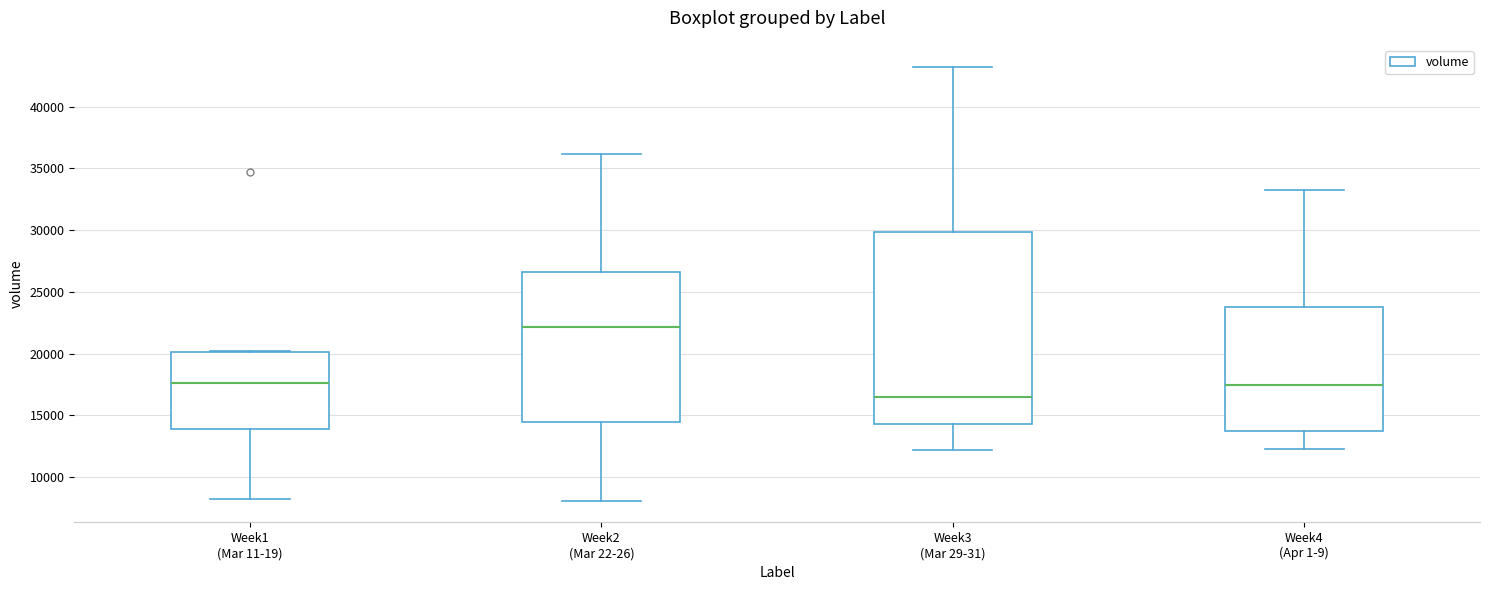

Reading left to right, read every box against the y-axis: the position of its median line, the range the box covers, and the ends of its whiskers. The values are not printed on the chart, so give them approximately, as read against the axis.

Week1 (Mar 11-19): median 17500, box 14000 to 20000, whiskers 8000 to 20000
Week2 (Mar 22-26): median 22000, box 14500 to 26500, whiskers 8000 to 36000
Week3 (Mar 29-31): median 16500, box 14500 to 30000, whiskers 12000 to 43000
Week4 (Apr 1-9): median 17500, box 14000 to 24000, whiskers 12000 to 33000